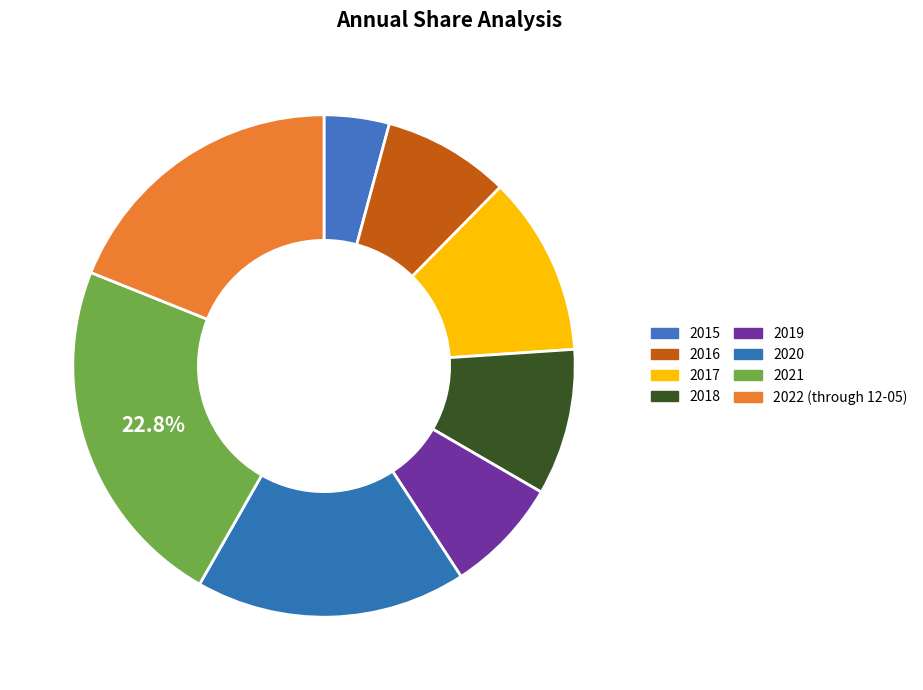

What is the change in value from 2020 to 2022 (through 12-05)?

+121